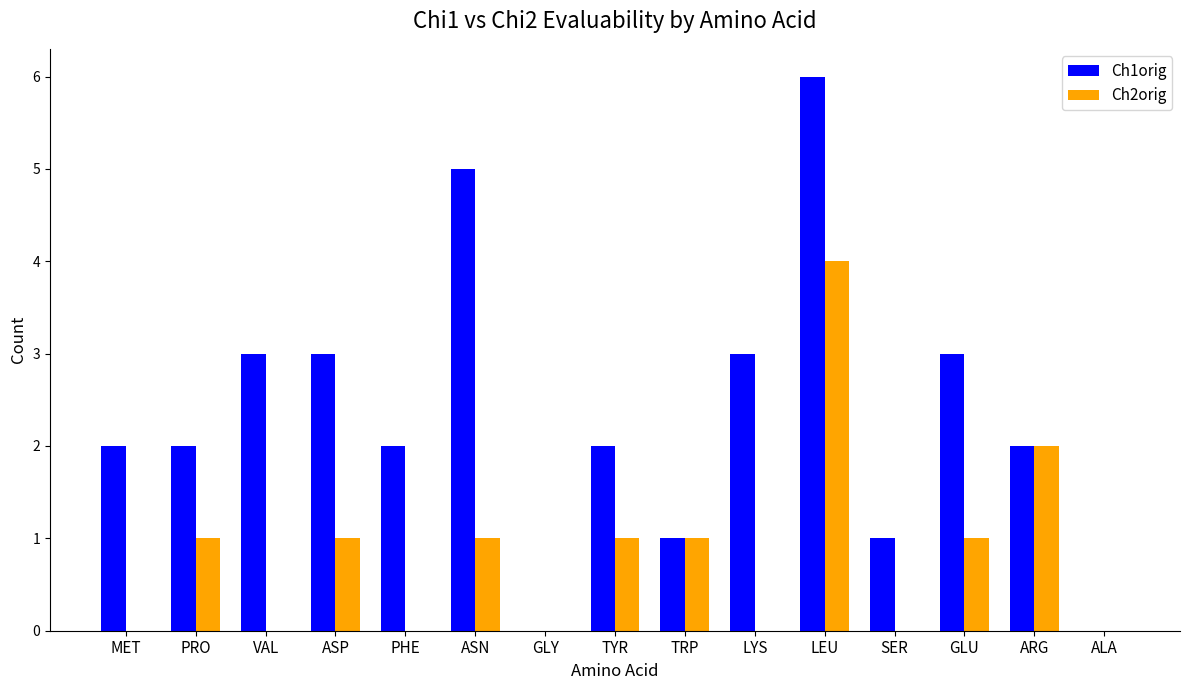

At which label does Ch1orig reach its peak?

LEU